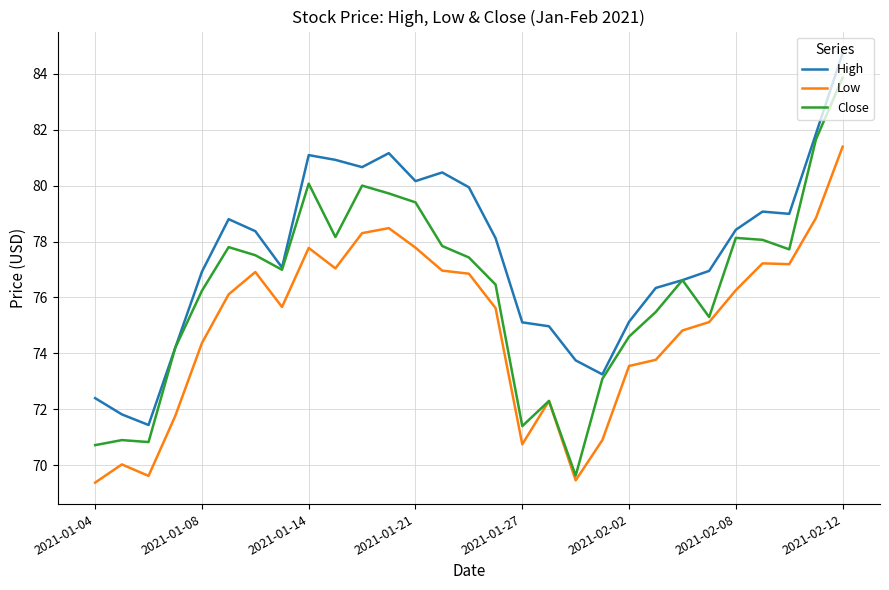

Which series has the largest total across all categories?

High